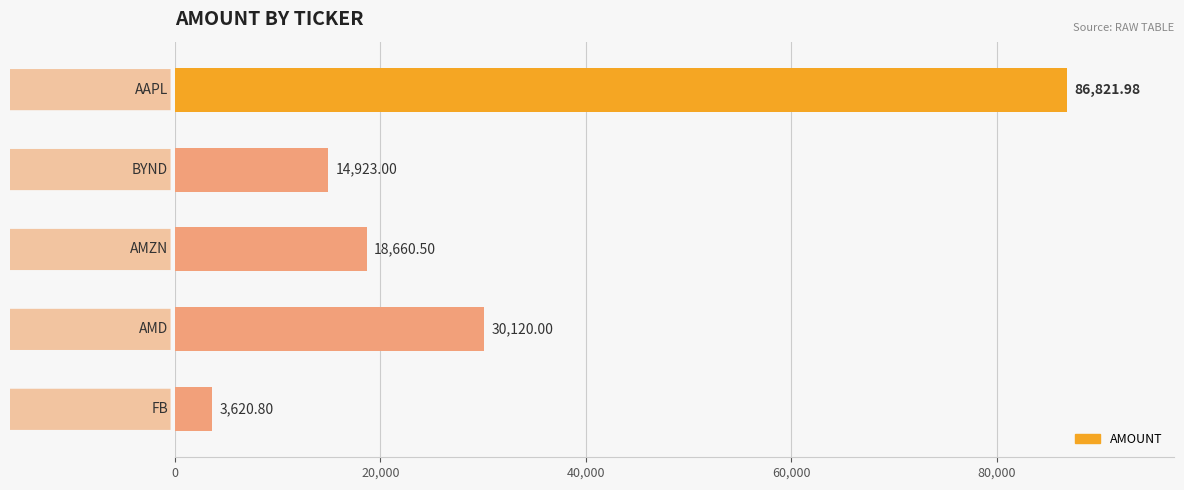

What is the difference between the maximum and second lowest values?

71899.0